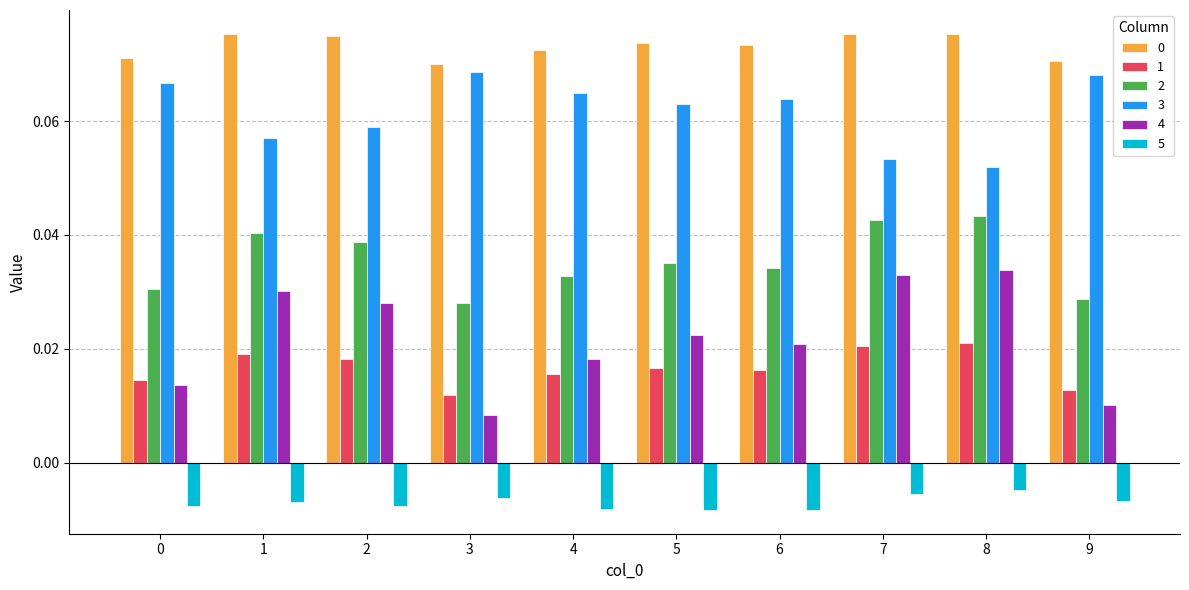

How many 4 values are between 0 and 1?

10